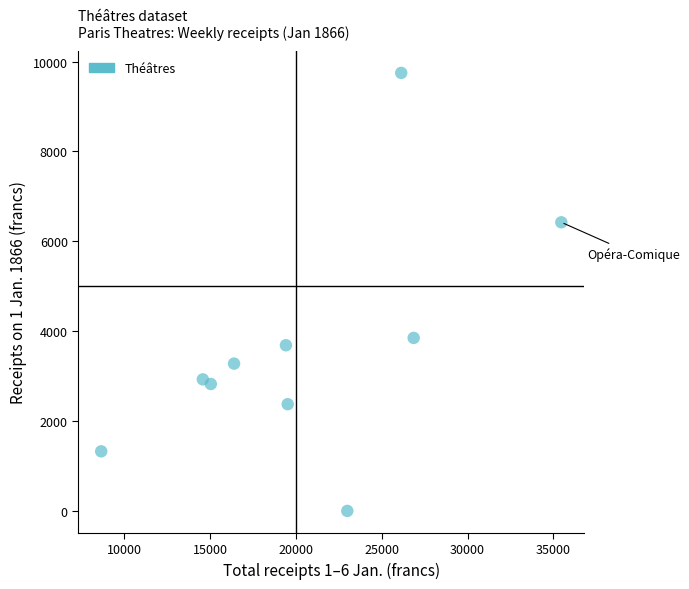

What Y value in the scatter plot is closest to 4874?

3850.0